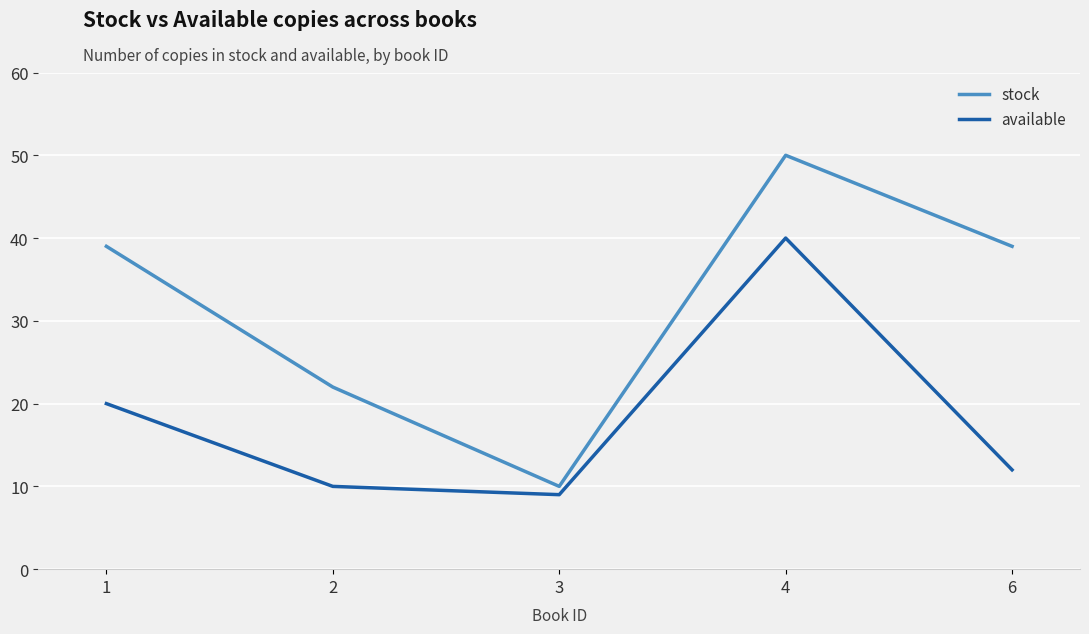

Where is available nearest to the value 24?

1